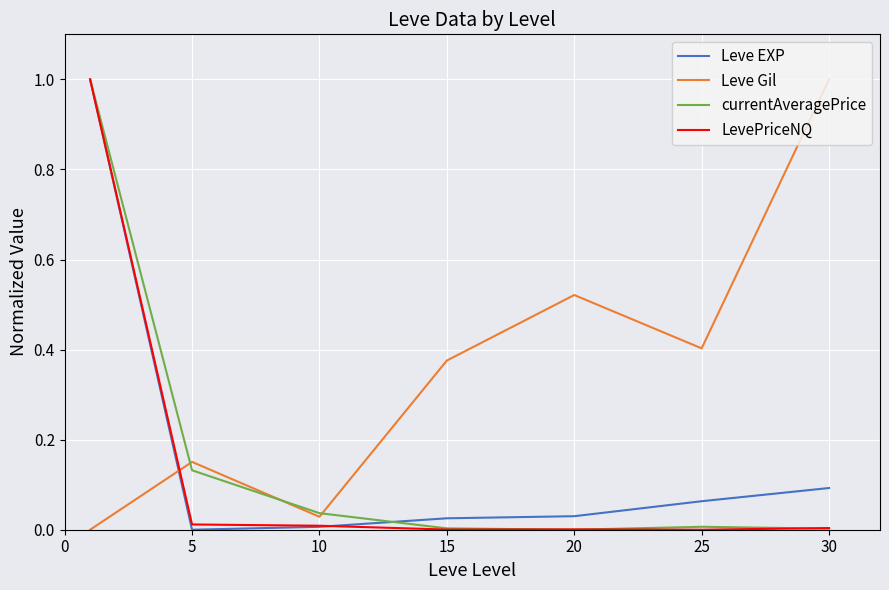

What is the maximum value shown in the chart?

1.0